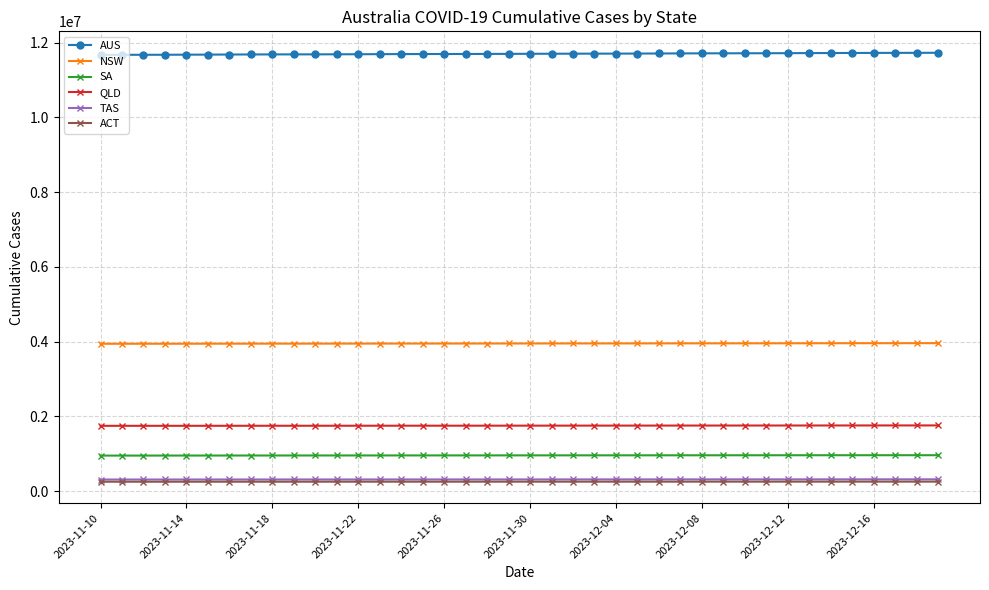

What is the value of the NSW point at the 36th from the left?

3955332